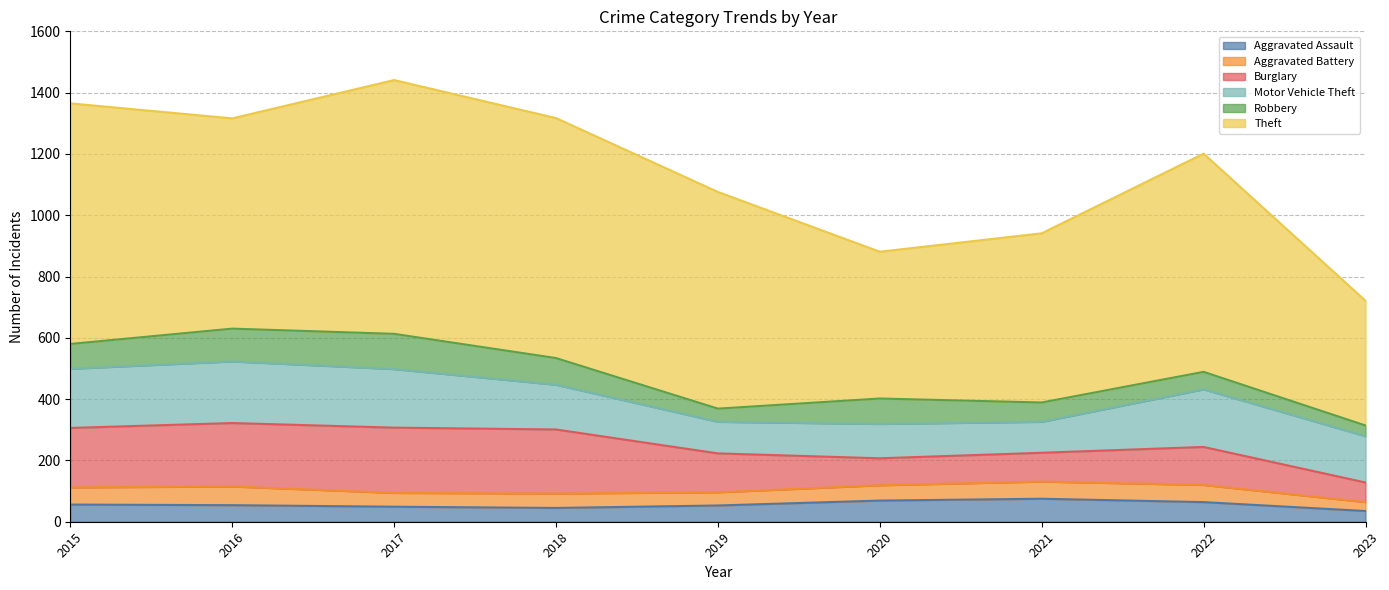

Which series has the largest total across all categories?

Theft